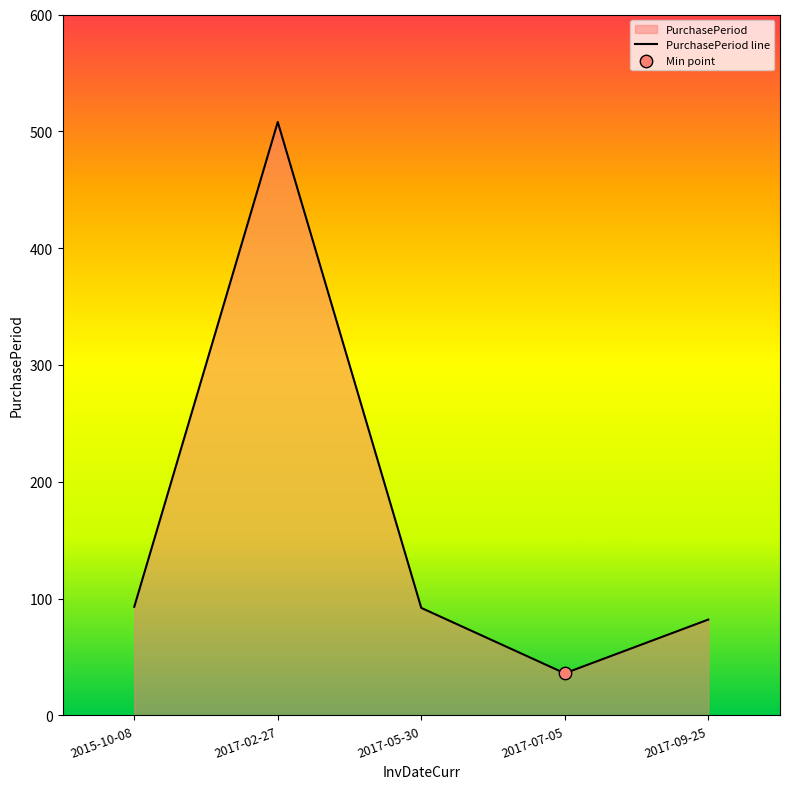

What is the change in value from 2017-02-27 to 2017-07-05?

-472